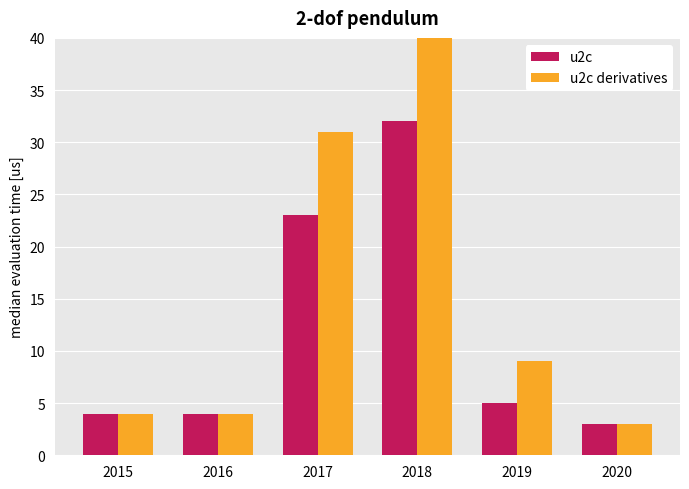

The value of u2c derivatives at 2017 is 31. True or false?

True